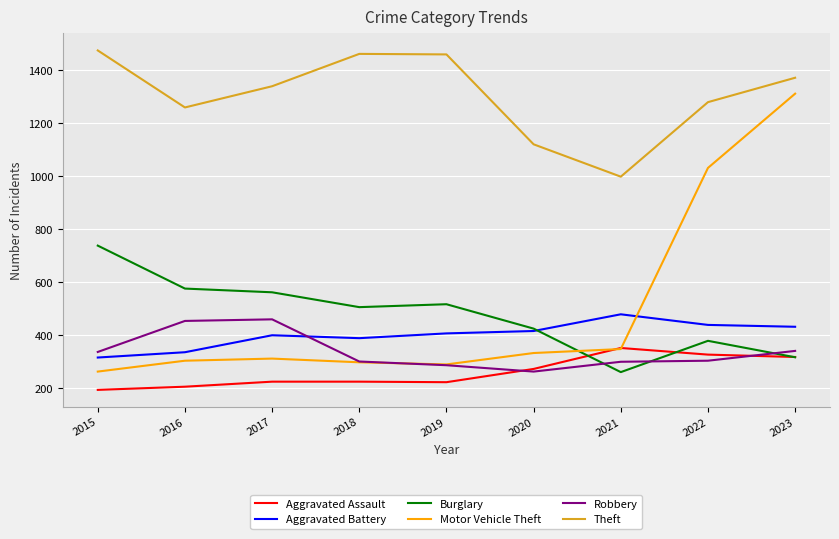

True or false: Aggravated Assault and Aggravated Battery intersect in this chart.

False